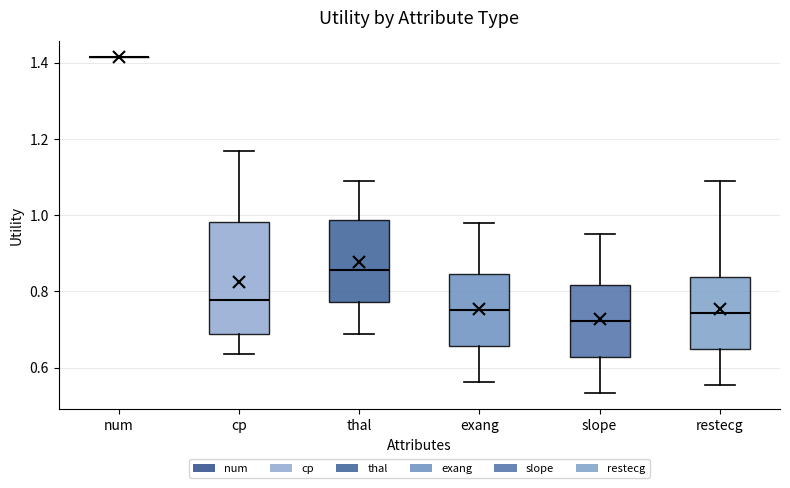

Reading left to right, transcribe this box plot: for each box, give where its median line is, the range the box spans, and where its two whiskers end, as read against the y-axis. The values are not printed on the chart, so give them approximately, as read against the axis.

num: box collapsed to a line at 1.42, whiskers 1.42 to 1.42
cp: median 0.78, box 0.68 to 0.98, whiskers 0.64 to 1.16
thal: median 0.86, box 0.78 to 0.98, whiskers 0.68 to 1.10
exang: median 0.76, box 0.66 to 0.84, whiskers 0.56 to 0.98
slope: median 0.72, box 0.62 to 0.82, whiskers 0.54 to 0.96
restecg: median 0.74, box 0.66 to 0.84, whiskers 0.56 to 1.08